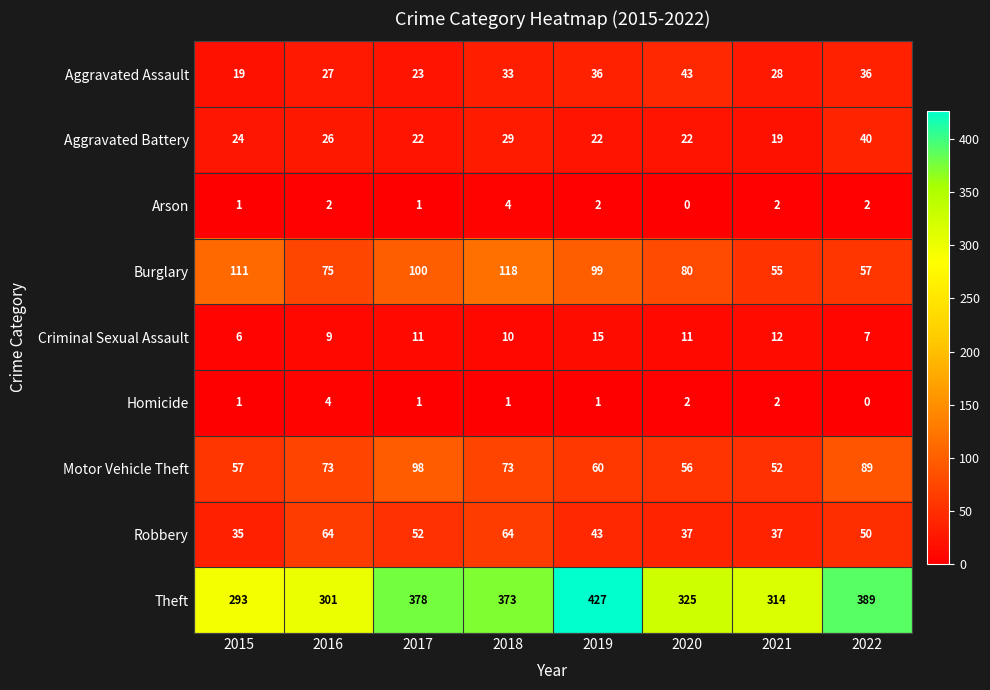

At 2016, list the series in order from largest to smallest.

Theft, Burglary, Motor Vehicle Theft, Robbery, Aggravated Assault, Aggravated Battery, Criminal Sexual Assault, Homicide, Arson